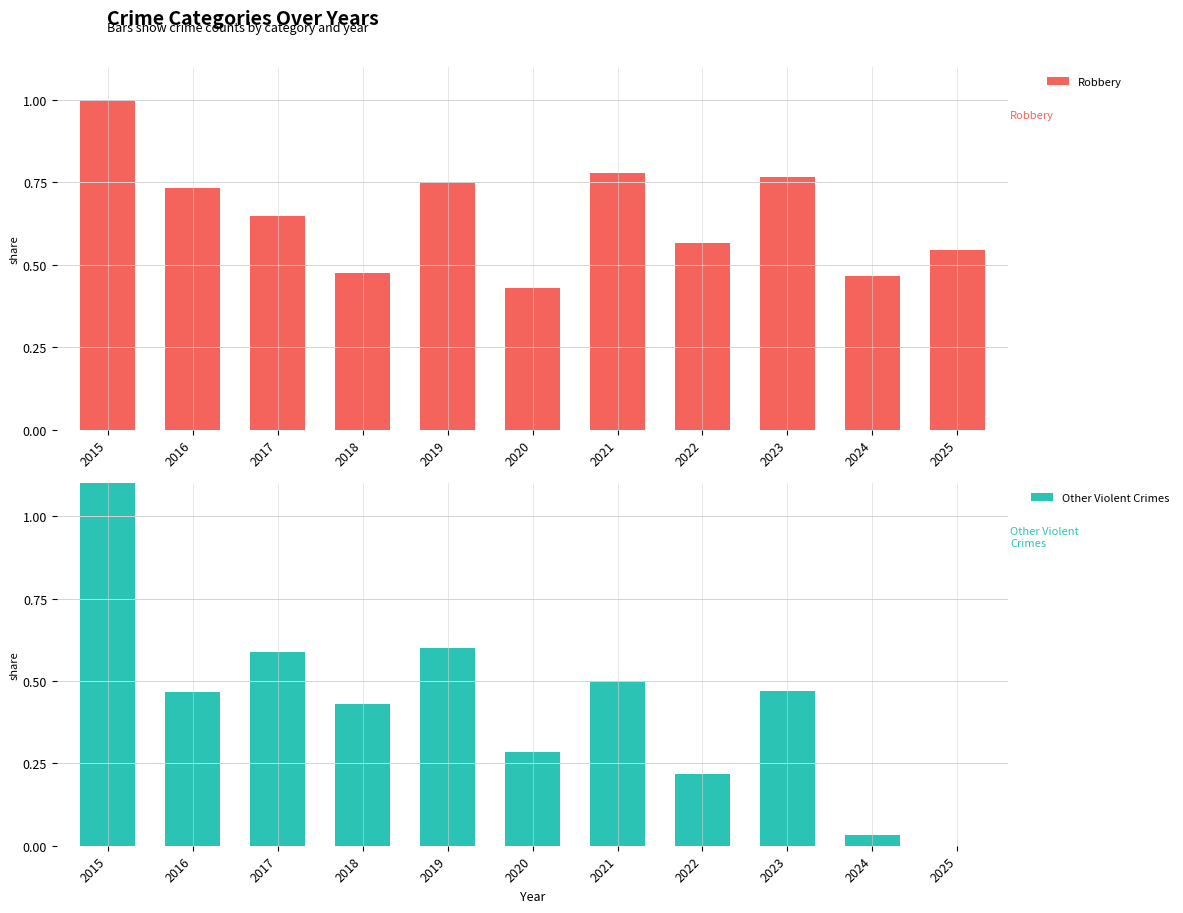

What are all the series names shown in the legend?

Robbery, Other Violent Crimes